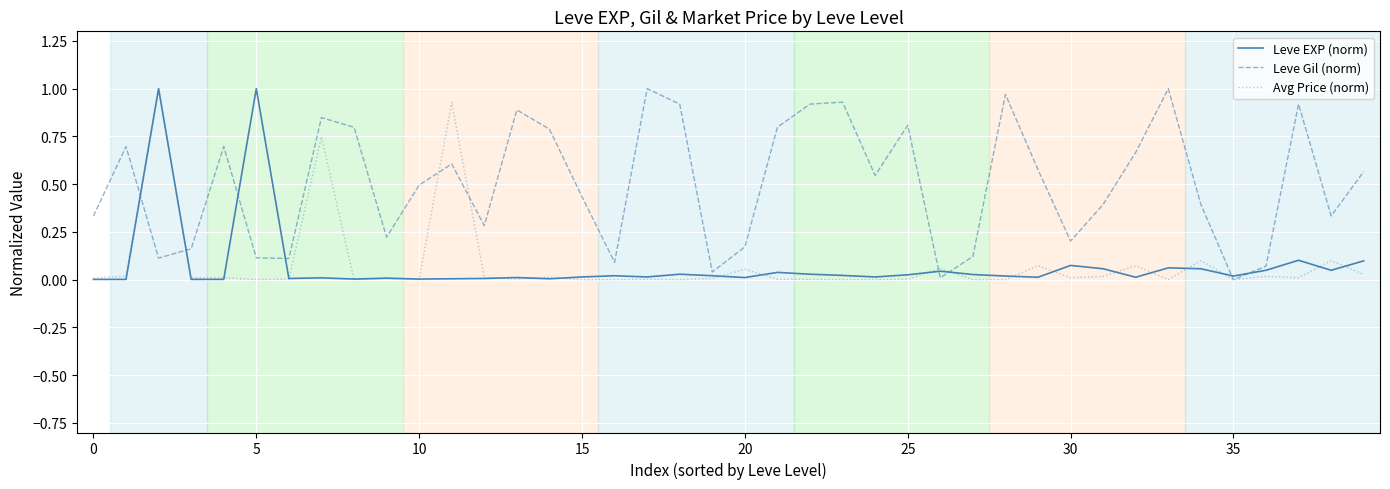

Which series has the largest total across all categories?

Leve Gil (norm)